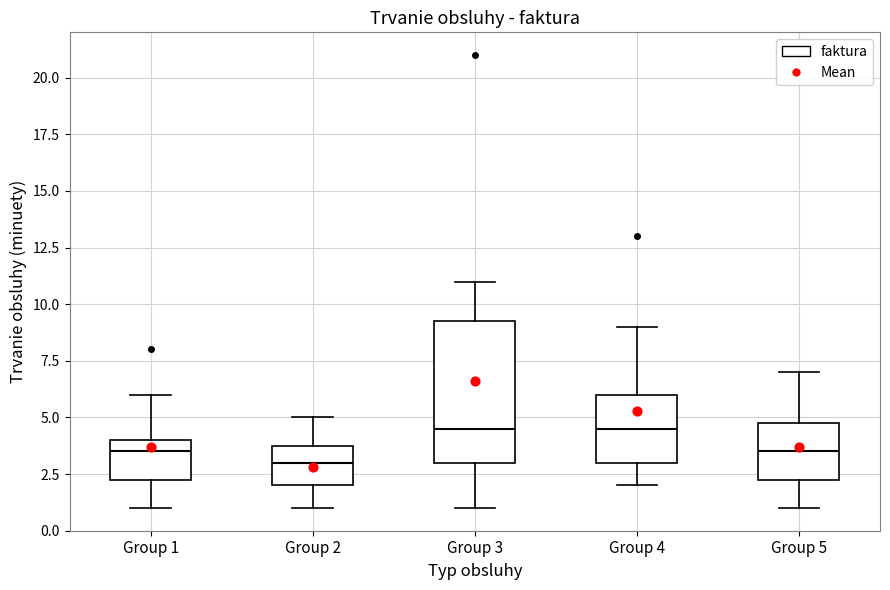

Where does the upper whisker of the box for Group 3 end on the y-axis? The values are not printed on the chart, so give them approximately, as read against the axis.

11.0